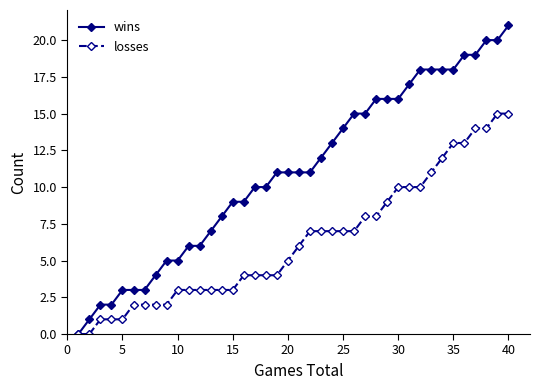

List the series in order of their overall mean, lowest first.

losses, wins